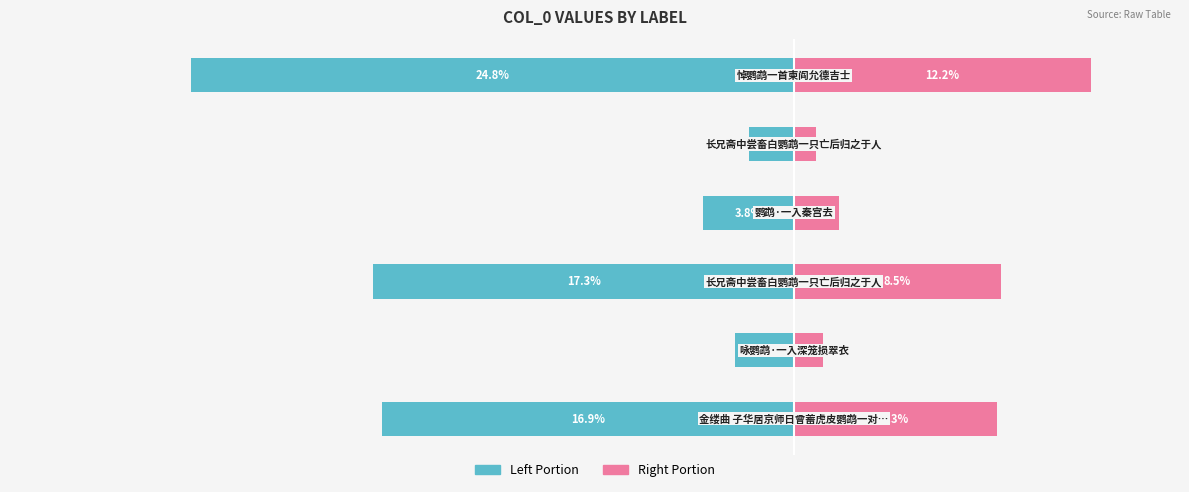

What is the maximum value for col_0 (right portion)?

12.2